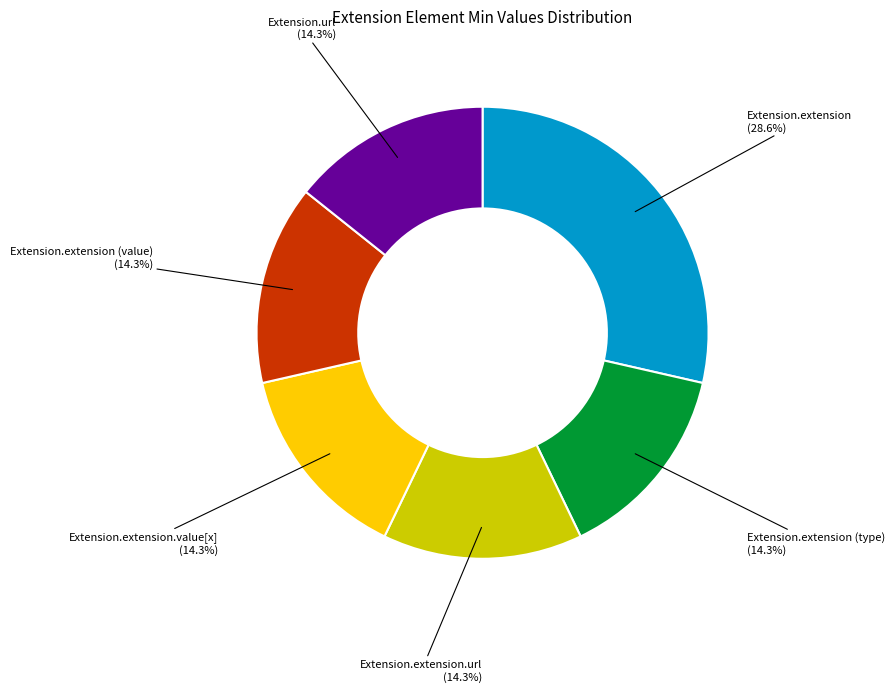

Is there any slice that represents more than half of the pie?

No